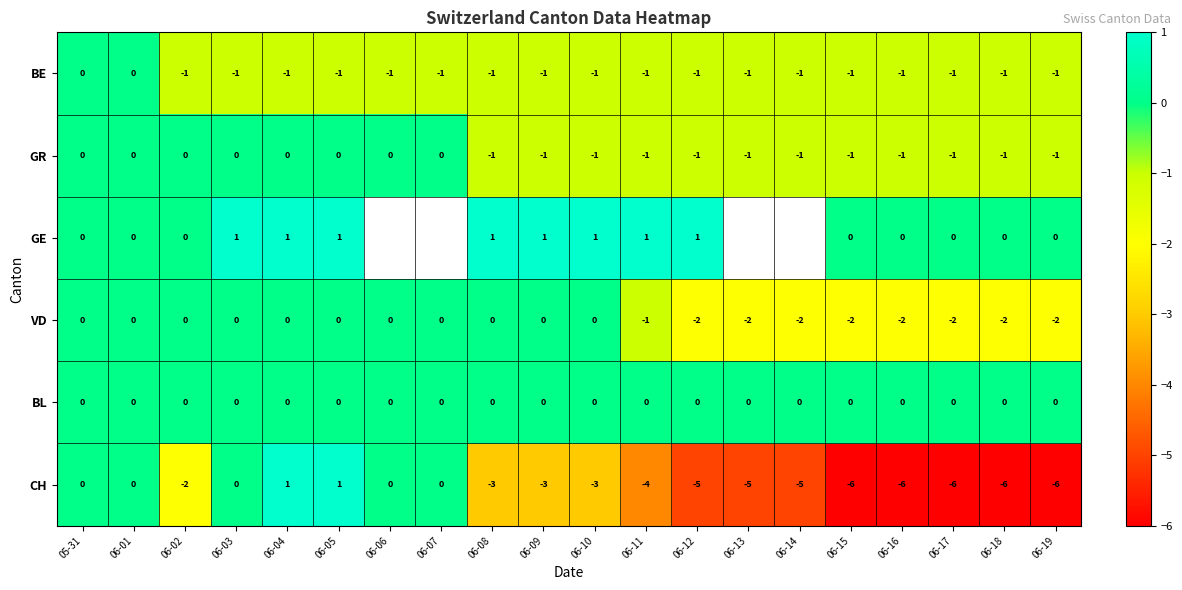

How many series are shown in this chart?

6